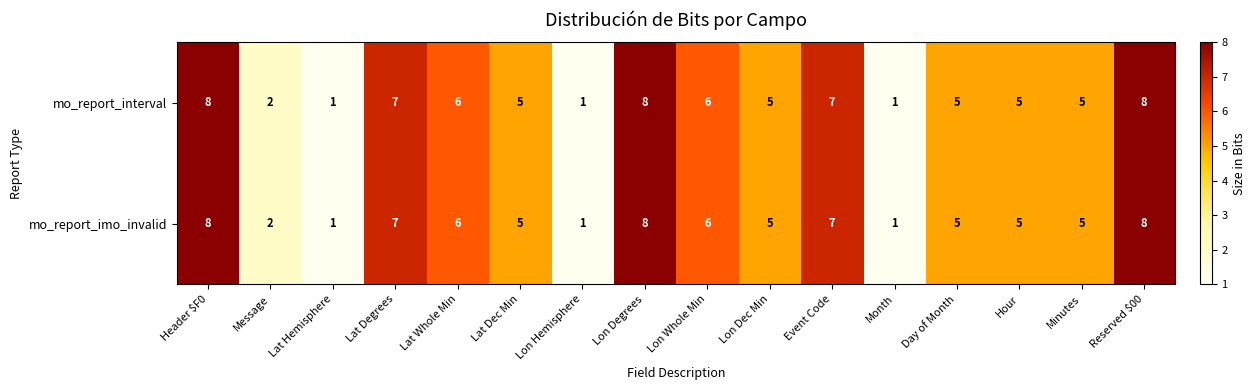

Is the value of mo_report_imo_invalid at Event Code greater than the value of mo_report_interval at Lat Hemisphere?

Yes